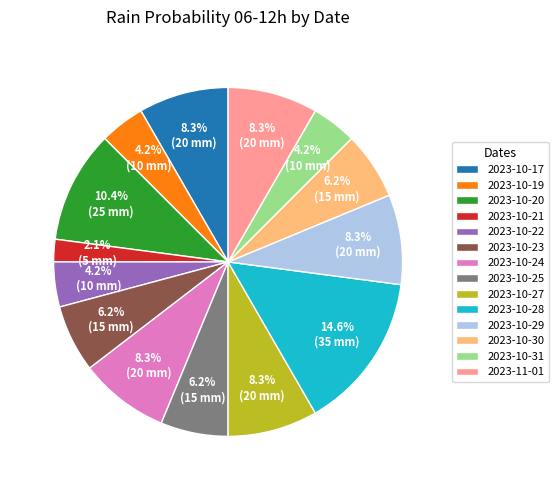

Count the number of slices in the pie.

14